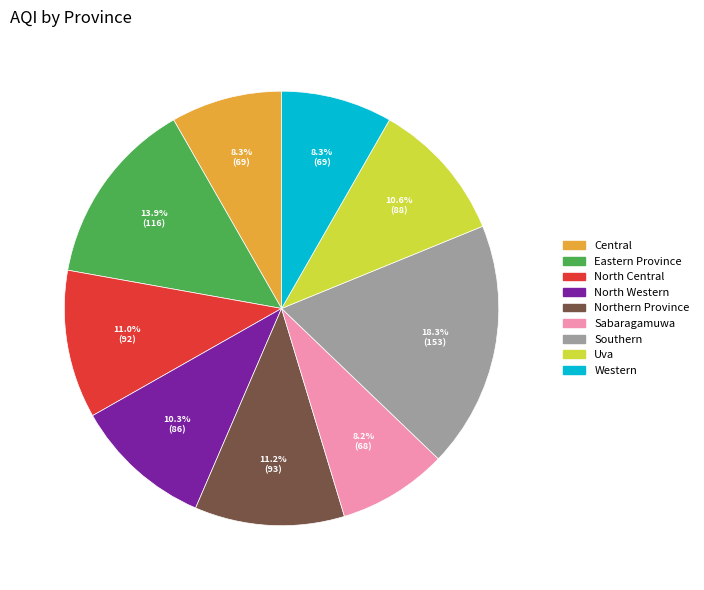

Combined, do Western and Central account for over 50%?

No